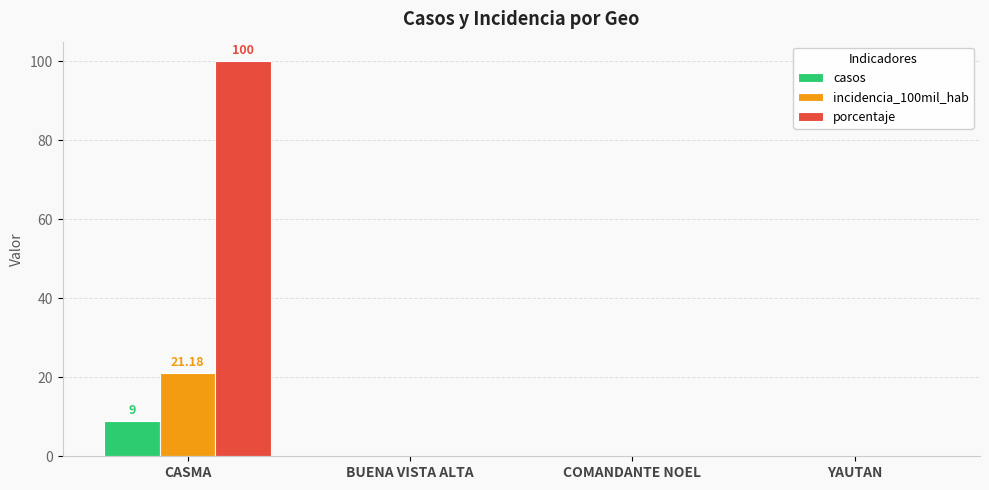

Between CASMA and BUENA VISTA ALTA, which series saw the biggest shift?

porcentaje